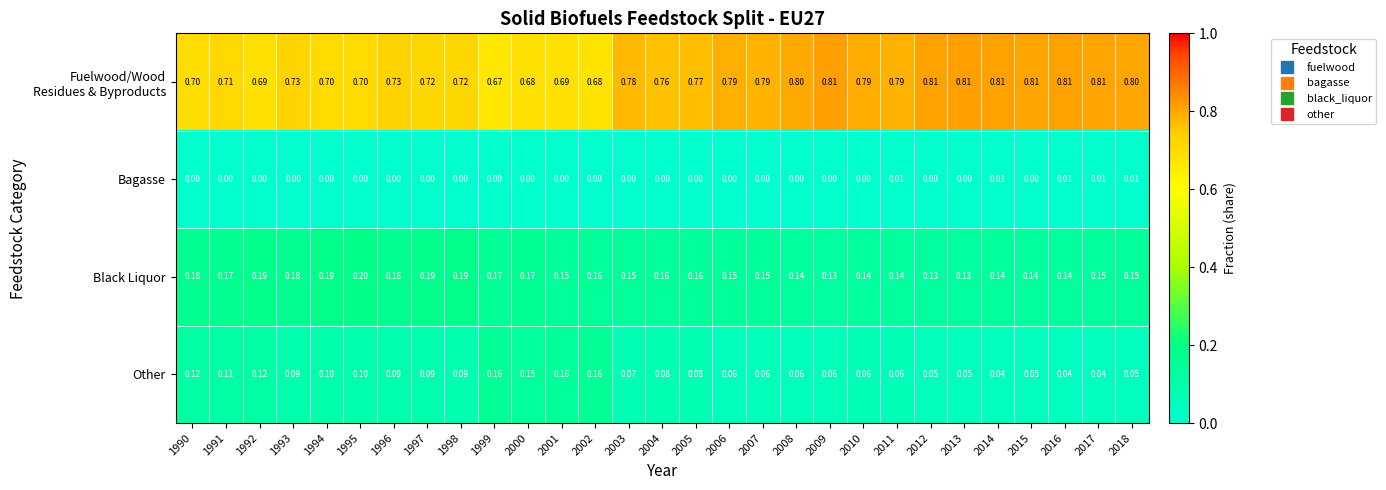

Is the value of Bagasse at 1992 greater than the value of Black Liquor at 1999?

No